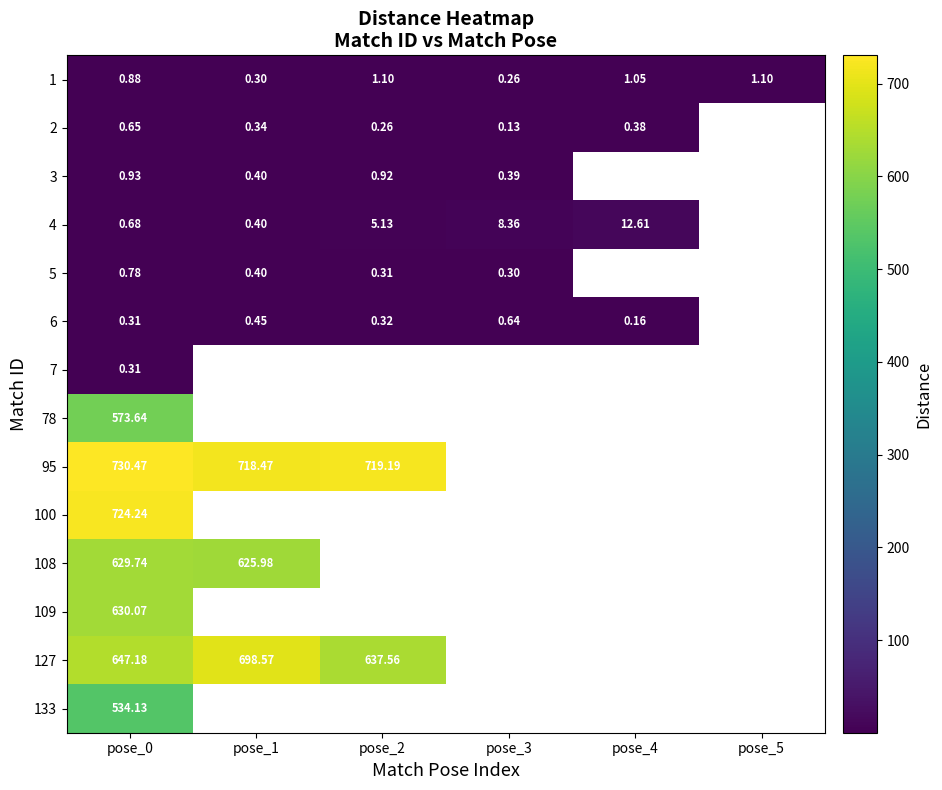

List the labels in order of 3 value, smallest first.

pose_3, pose_1, pose_2, pose_0, pose_4, pose_5